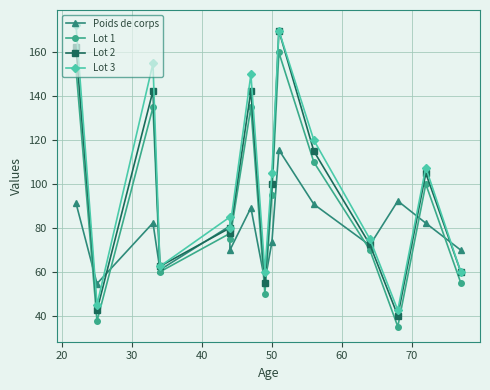

What are all the series names shown in the legend?

Poids de corps, Lot 1, Lot 2, Lot 3